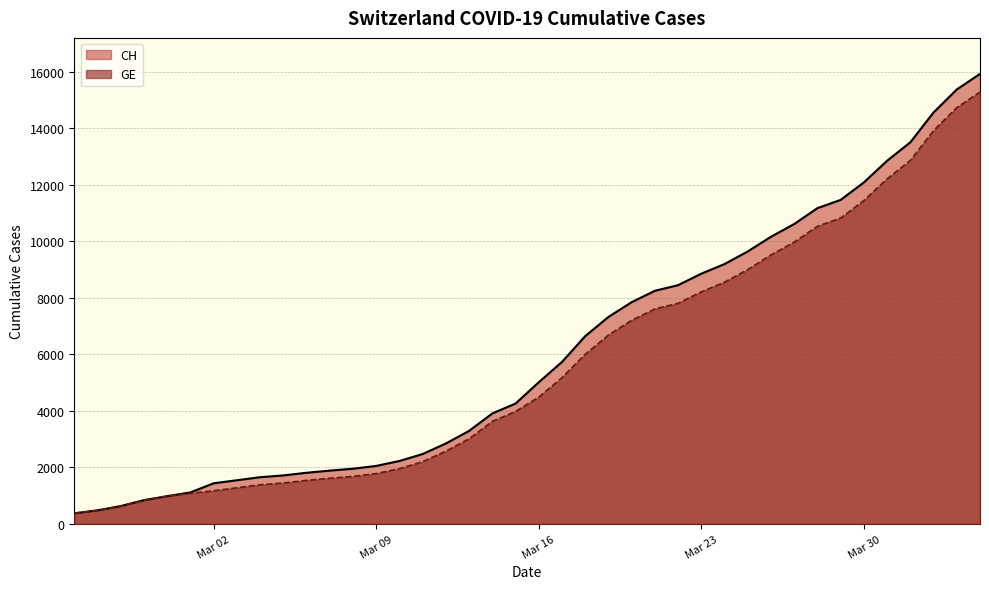

How many lines are shown in the chart?

2